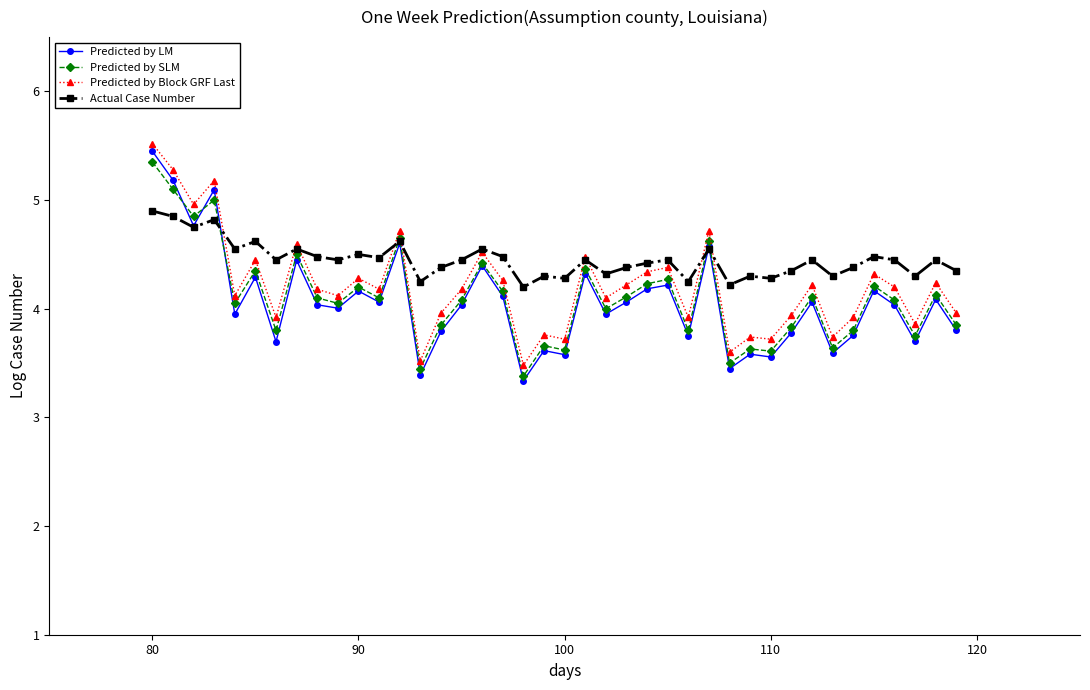

True or false: Predicted by Block GRF Last has more than 0 interior local peaks.

True